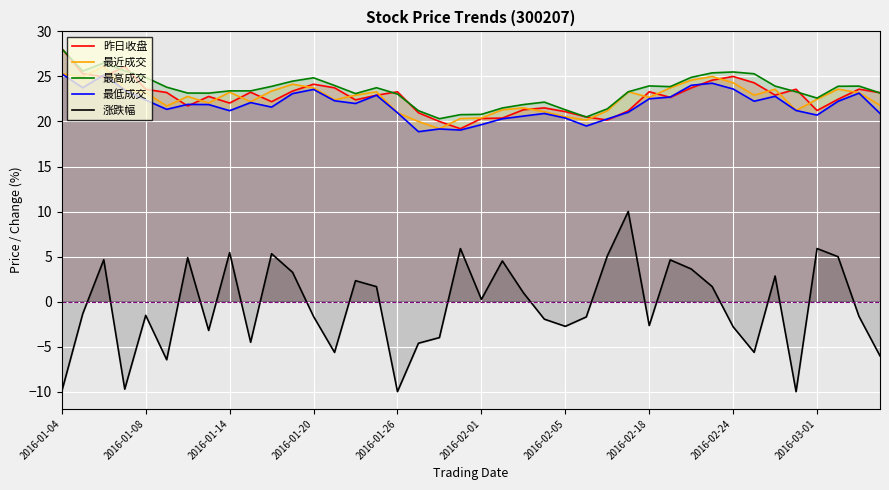

True or false: 最低成交 and 涨跌幅 intersect in this chart.

False